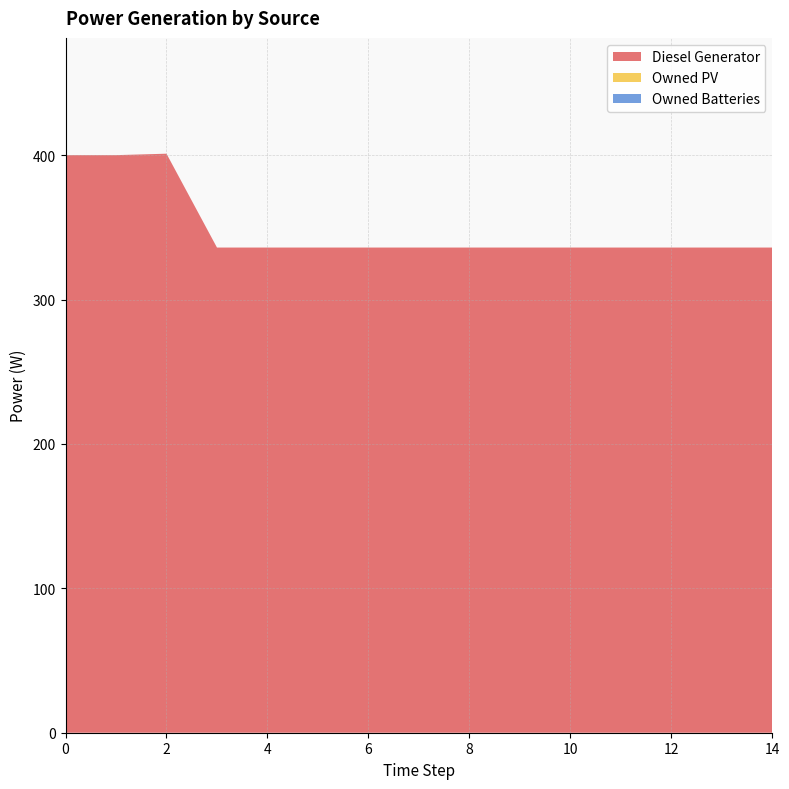

Reading right to left, list all the values displayed in this chart.

Diesel Generator: 336	336	336	336	336	336	336	336	336	336	336	336	401	400	400
Owned PV: 0	0	0	0	0	0	0	0	0	0	0	0	0	0	0
Owned Batteries: 0	0	0	0	0	0	0	0	0	0	0	0	0	0	0